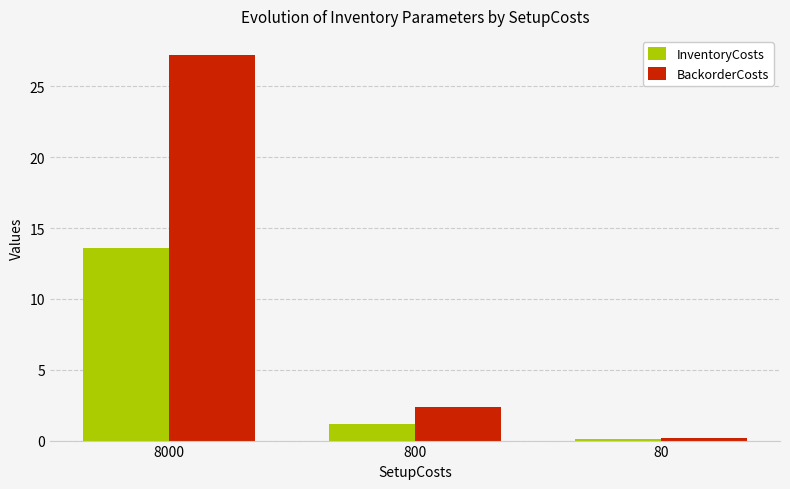

How many bars are there in each group?

2